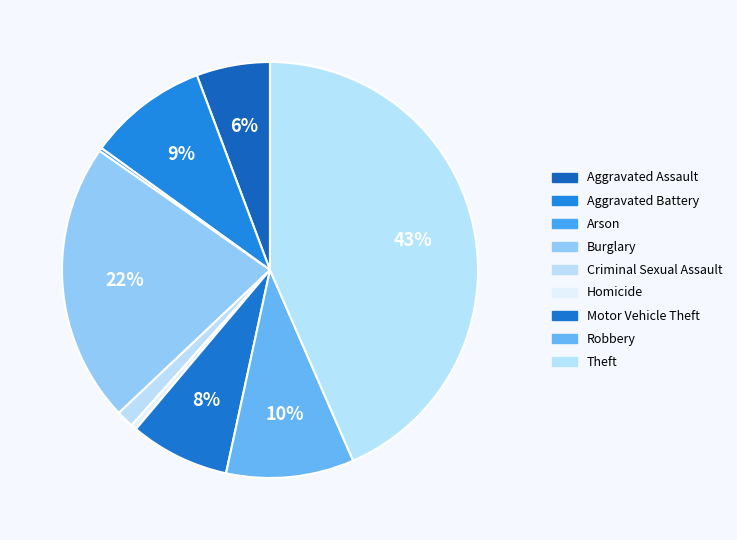

What percentage is the Burglary slice, to the nearest percent?

22%